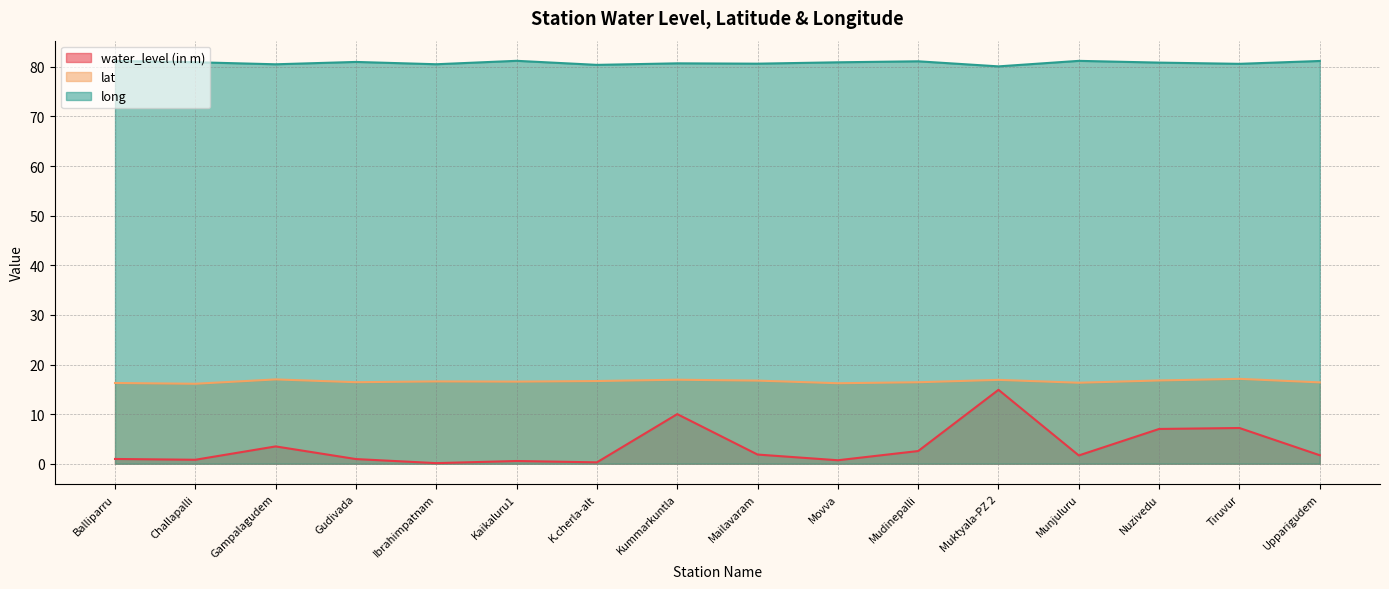

Which series has the largest range (max minus min)?

water_level (in m)